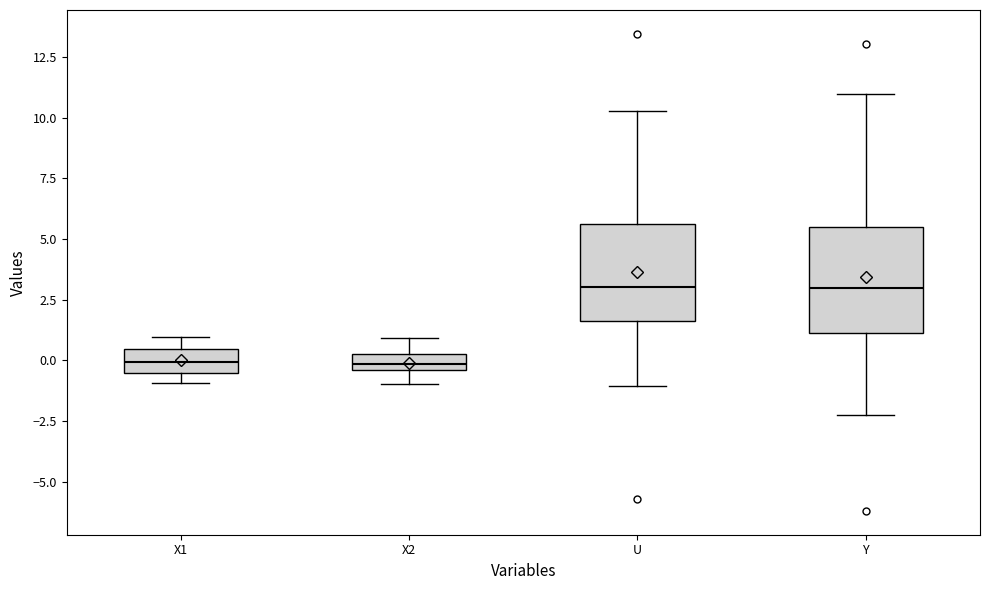

Where does the lower whisker of the box for U end on the y-axis? The values are not printed on the chart, so give them approximately, as read against the axis.

-1.0